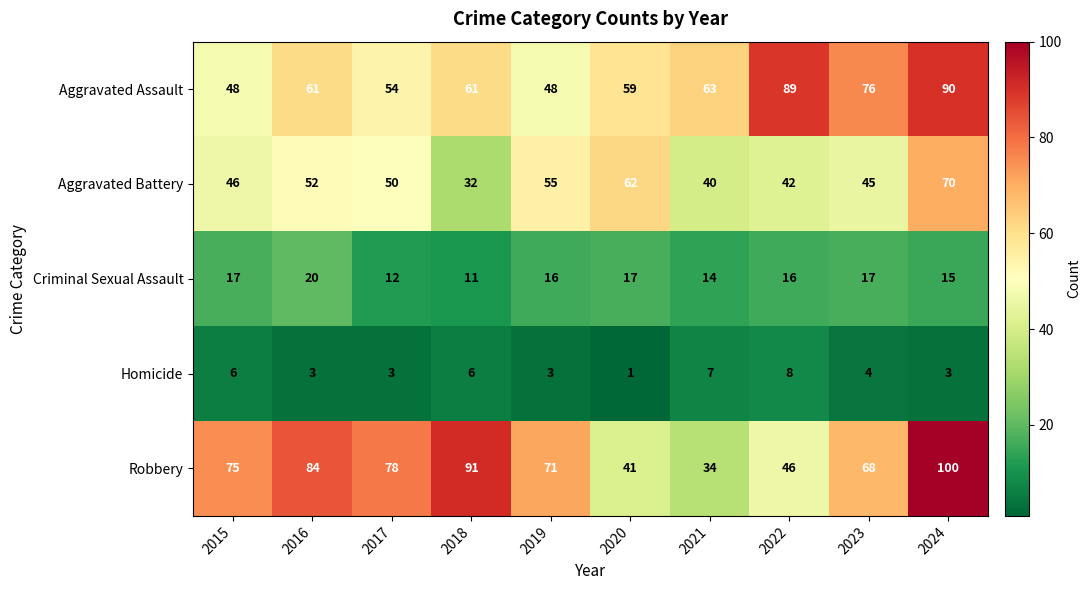

At 2020, list the series in order from largest to smallest.

Aggravated Battery, Aggravated Assault, Robbery, Criminal Sexual Assault, Homicide